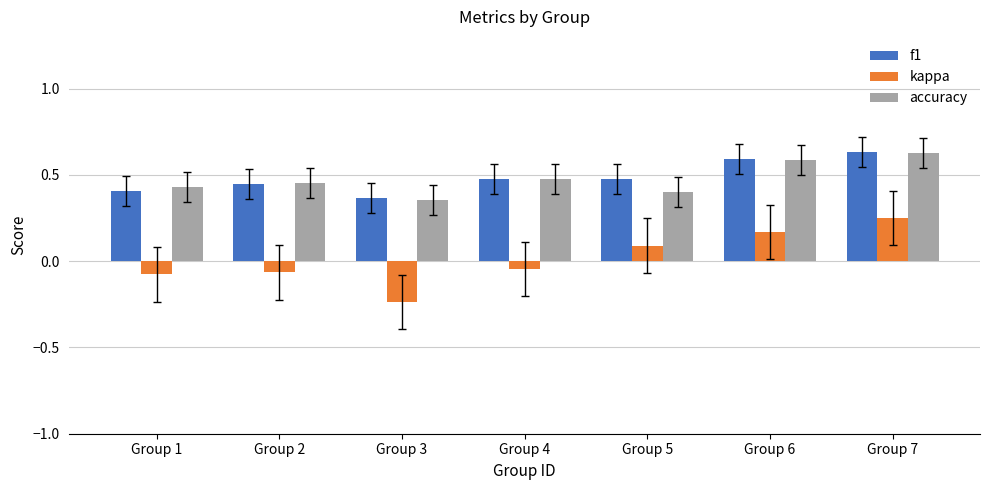

Which series has the widest spread of values?

kappa